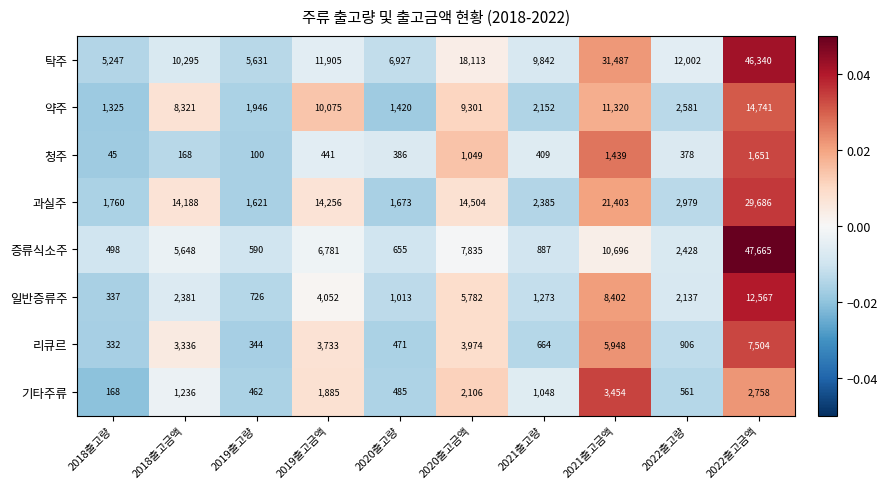

What is the total value across all series at 2022출고금액?

162912